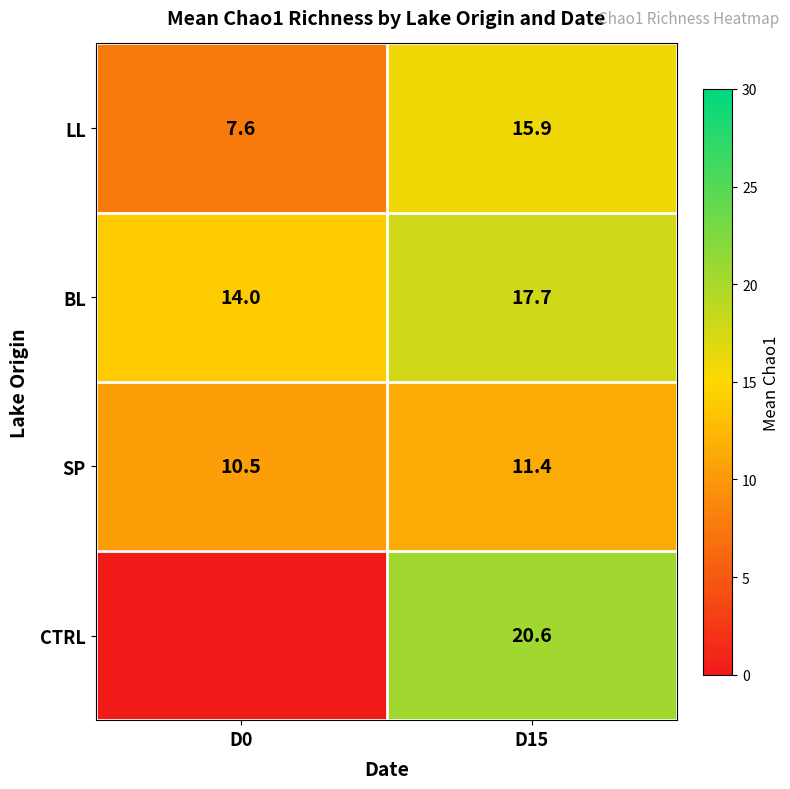

Which category has the lowest value across all series?

D0